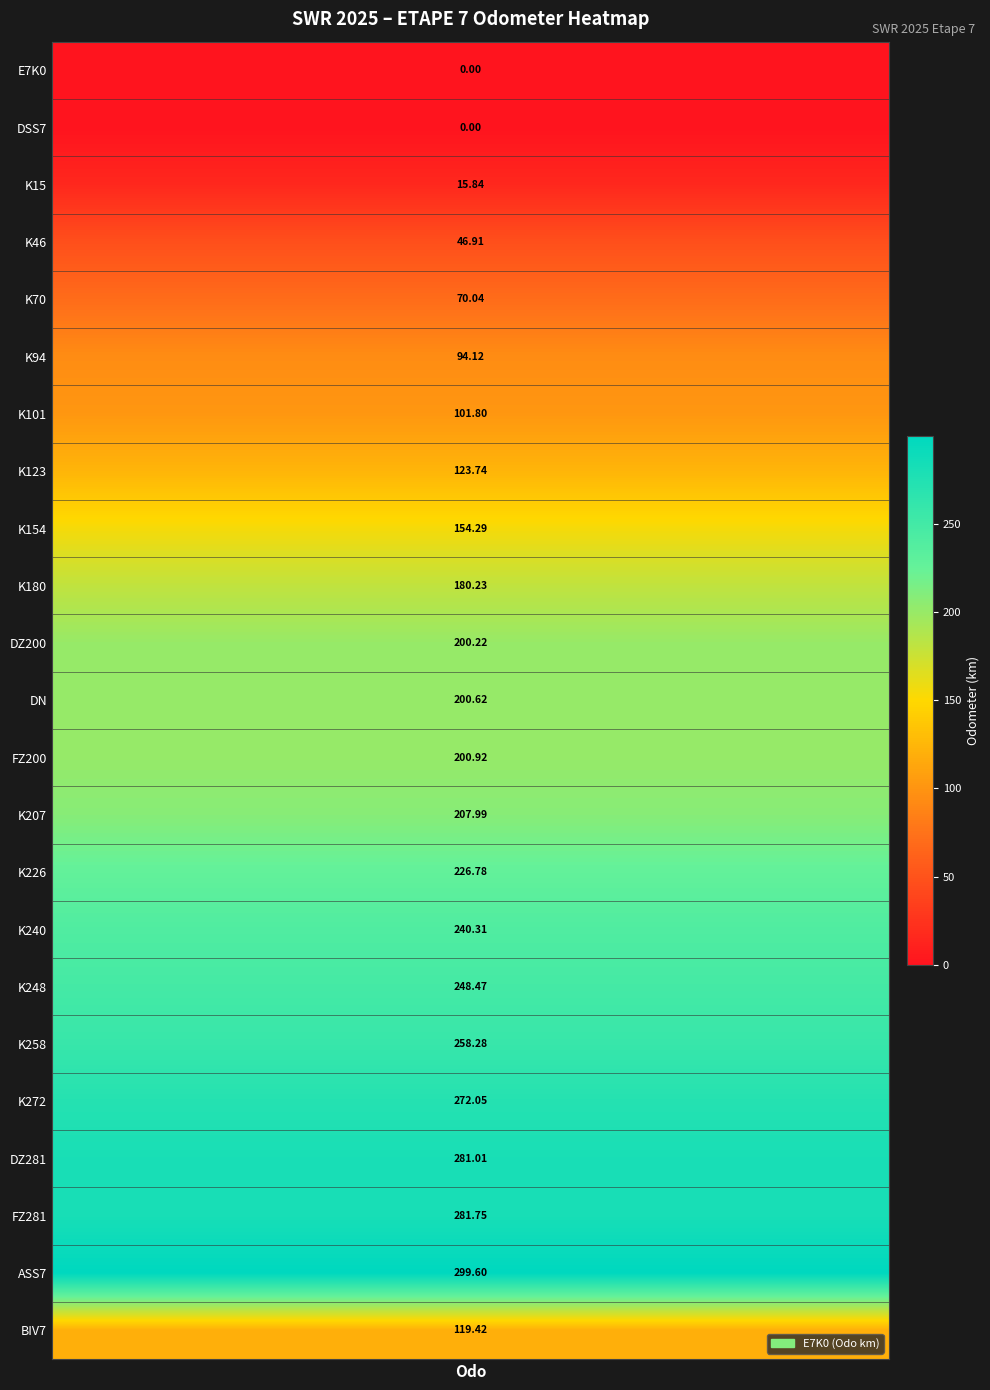

Approximately how many times larger is the value at 3 compared to 18?

0.2